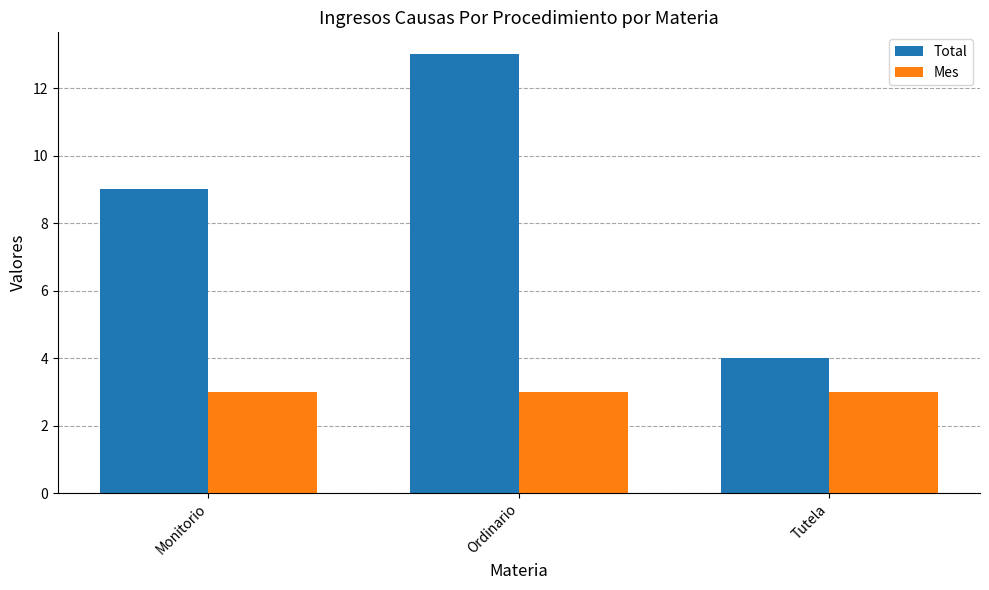

What are all the series names shown in the legend?

Total, Mes